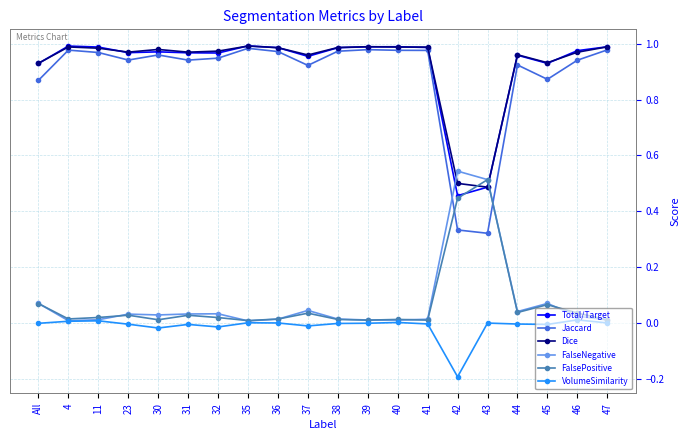

True or false: FalsePositive has more than 1 points higher than both neighbors.

True